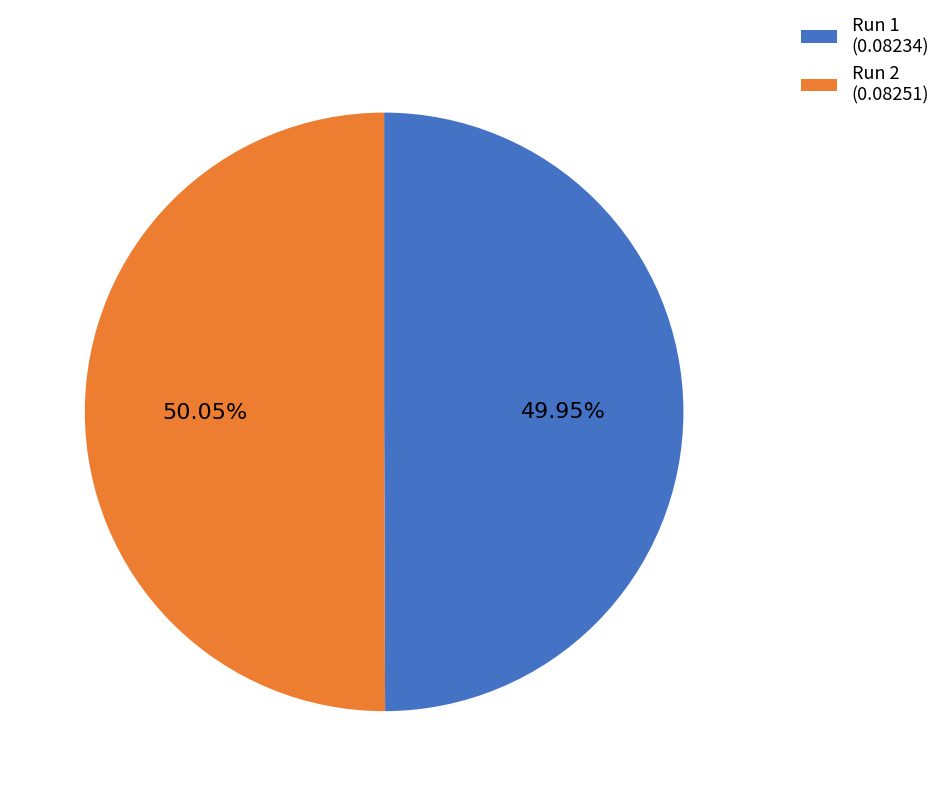

Count the number of slices in the pie.

2